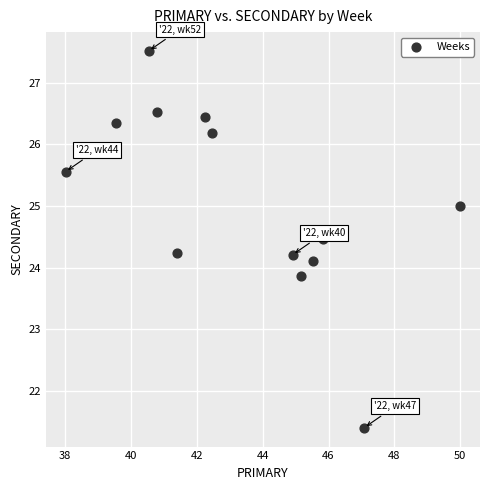

What is the range of X values (max minus min)?

12.0